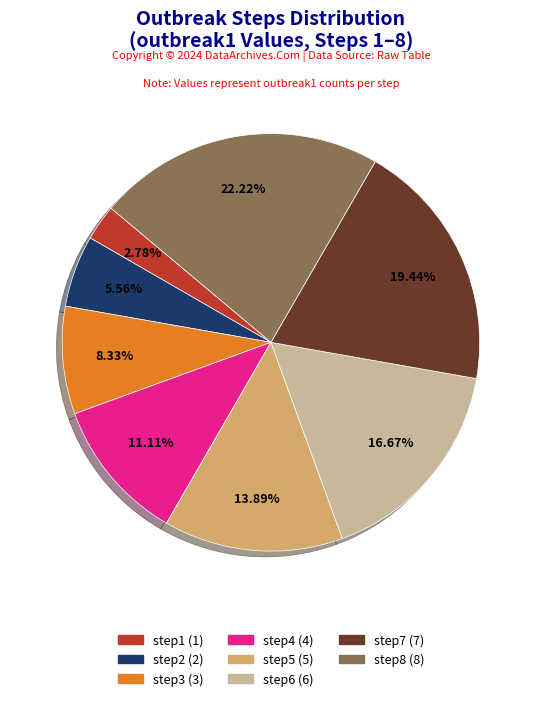

Which slice is the smallest?

step1